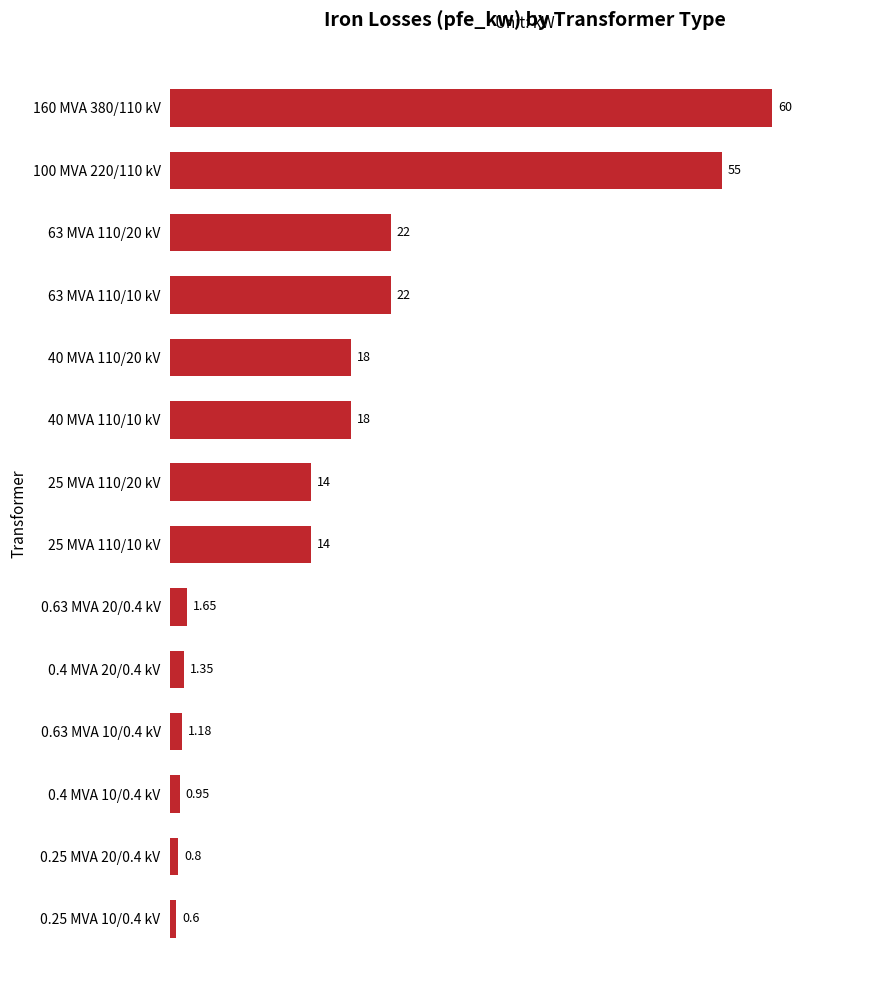

What is the average value?

16.4